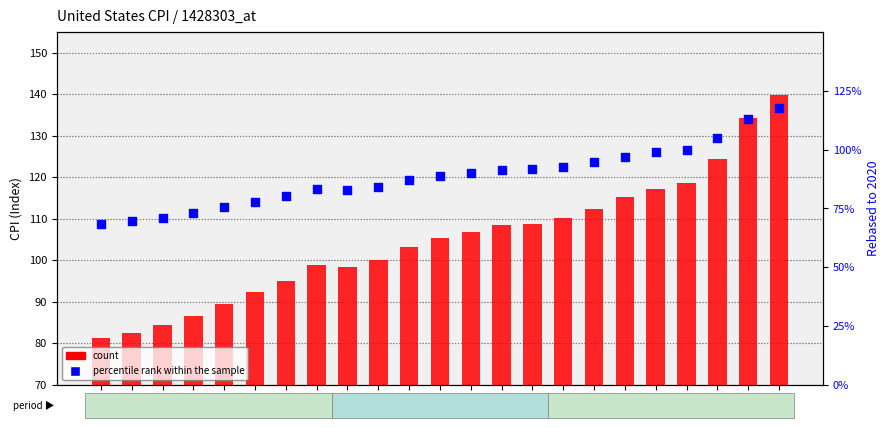

Is the value of count at 2015 greater than the value of percentile rank within the sample at 2017?

Yes